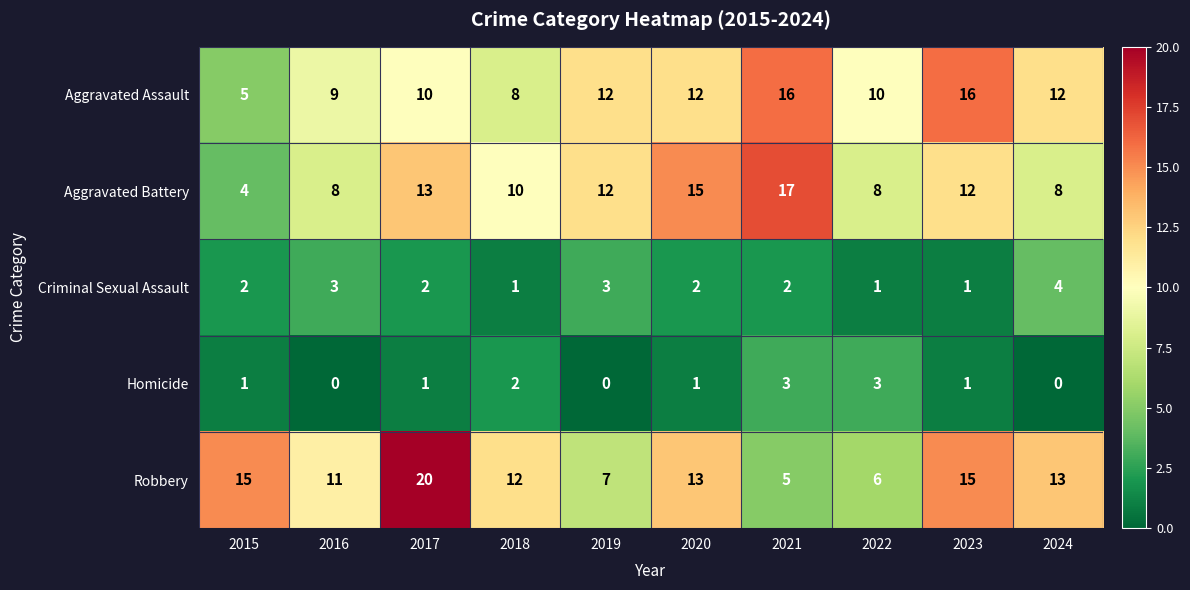

What is the total value across all series at 2022?

28